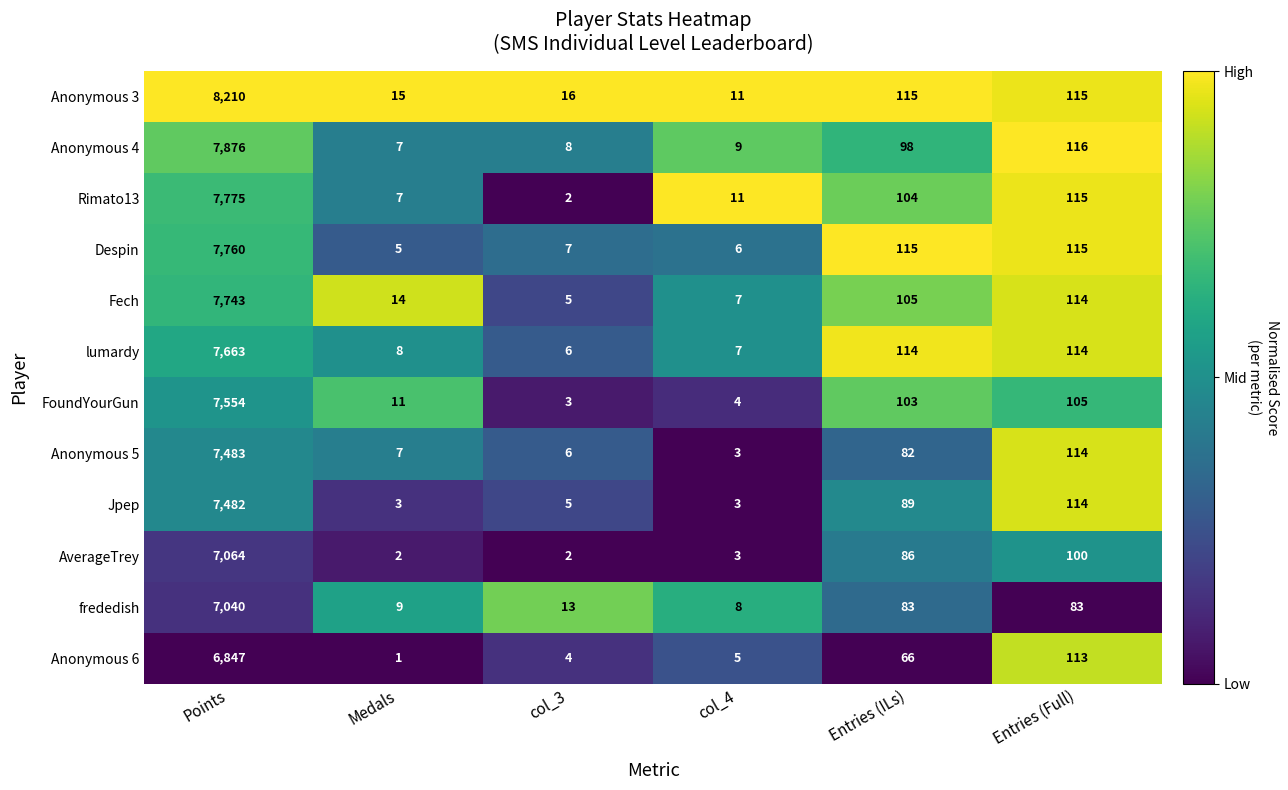

The frededish series shows 8 at col_4. True or false?

True